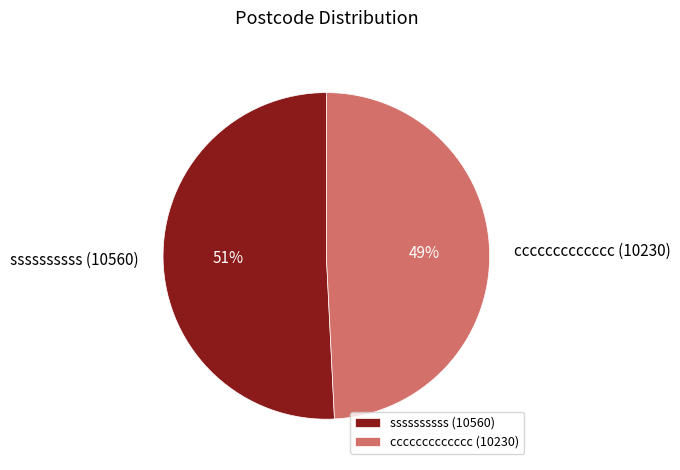

Do ssssssssss (10560) and ccccccccccccc (10230) together represent more than half of the pie?

Yes